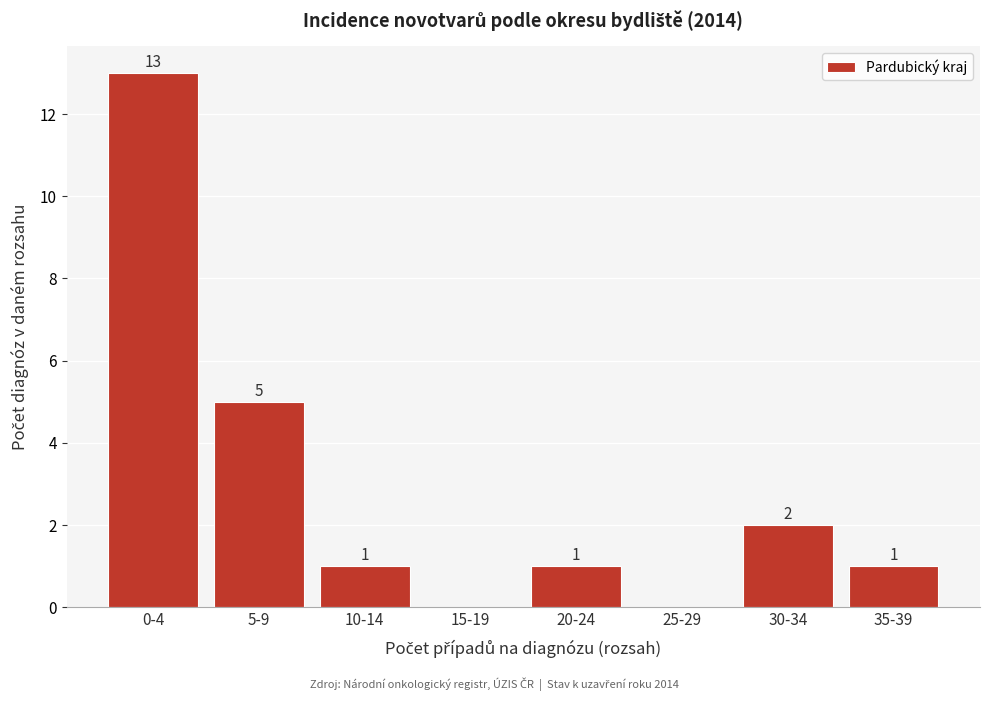

Reading left to right, extract all data points from this chart.

0-4=13	5-9=5	10-14=1	15-19=0	20-24=1	25-29=0	30-34=2	35-39=1